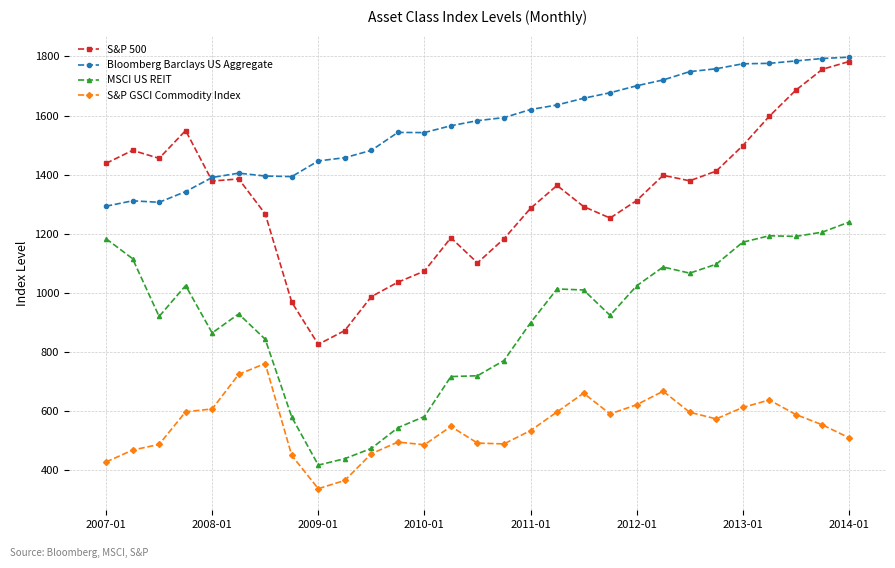

What is the highest value of the S&P 500 series?

1782.6